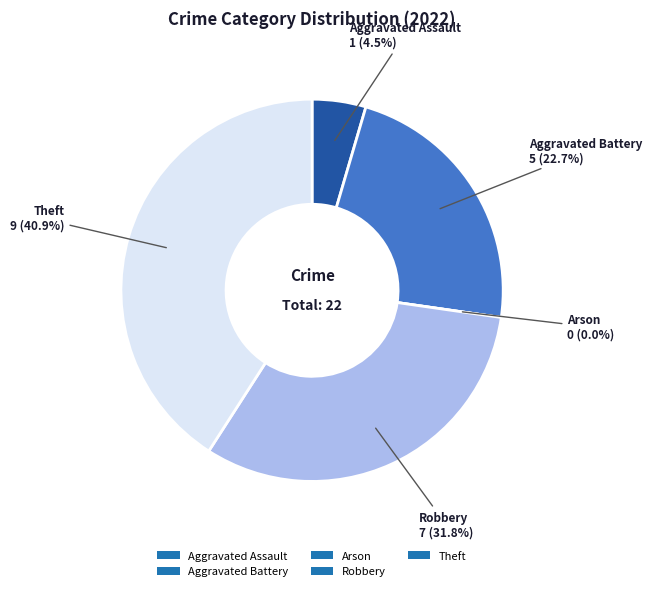

Is it true that Aggravated Assault is 12% of the pie?

False